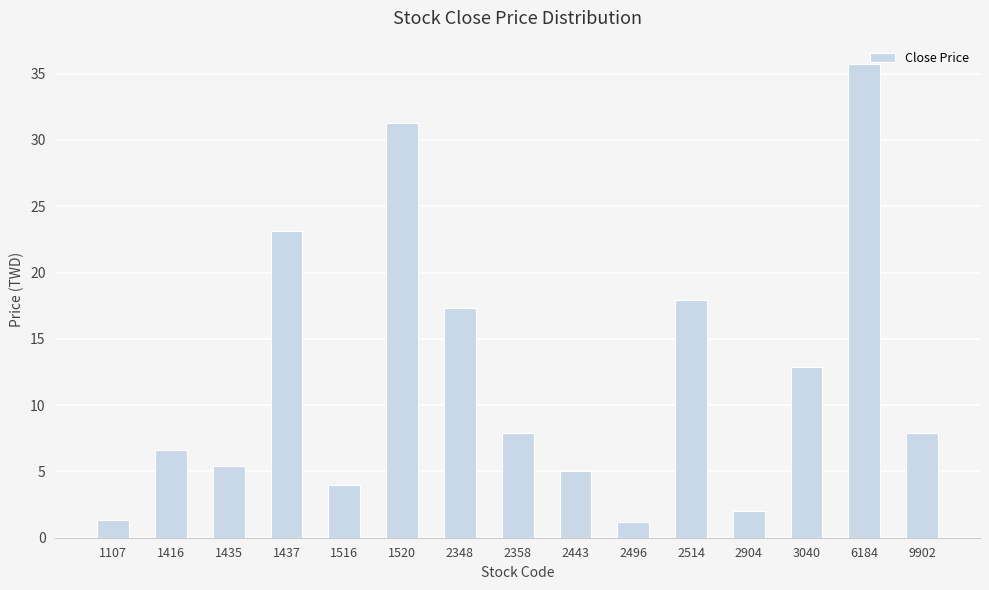

Approximately how many times larger is the value at 1520 compared to 2496?

26.5